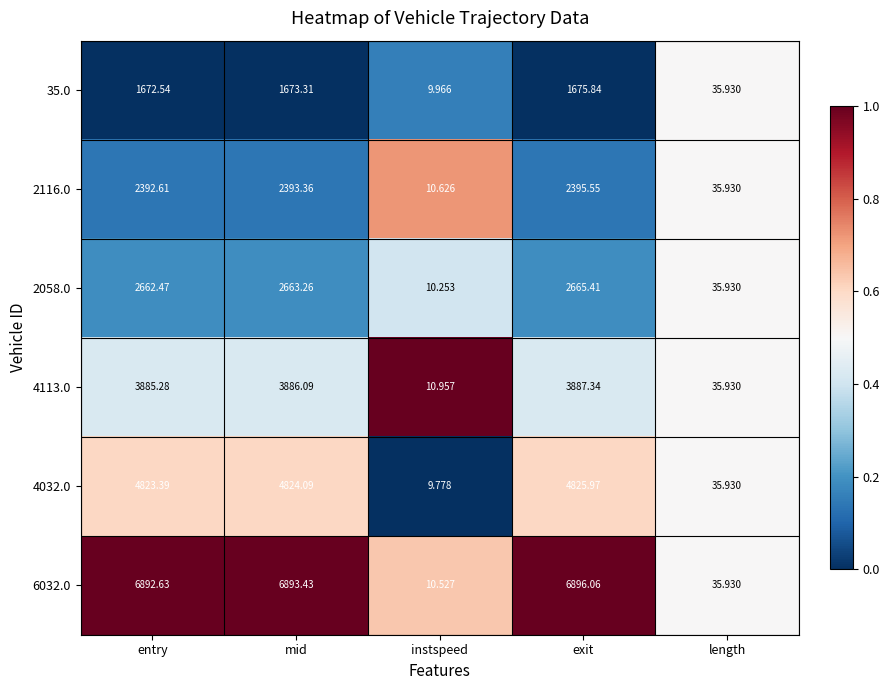

Where does the 6032.0 series first go above 6892?

entry